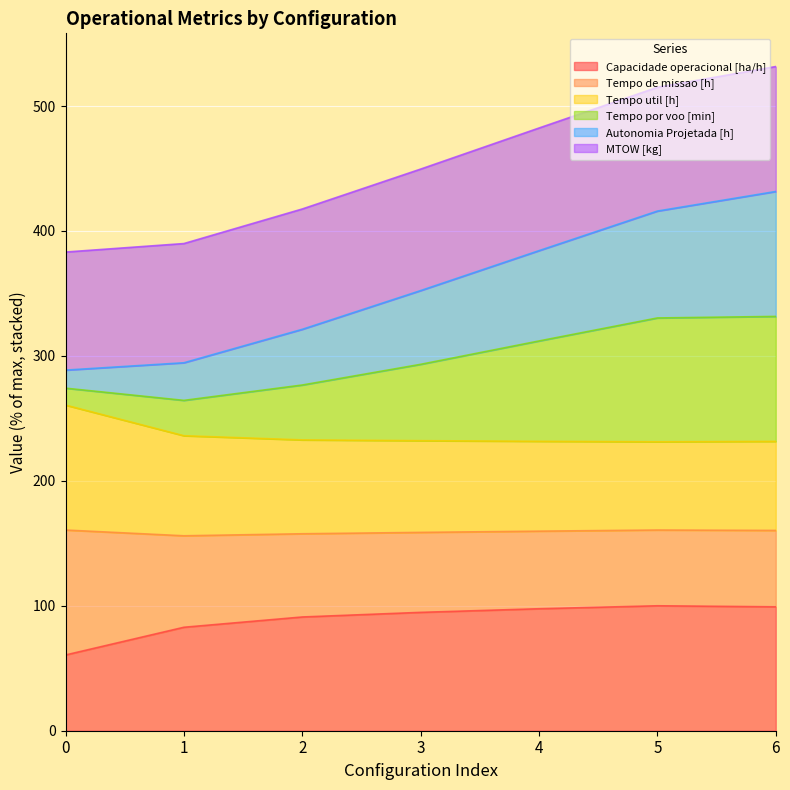

Where is Autonomia Projetada [h] nearest to the value 360?

3